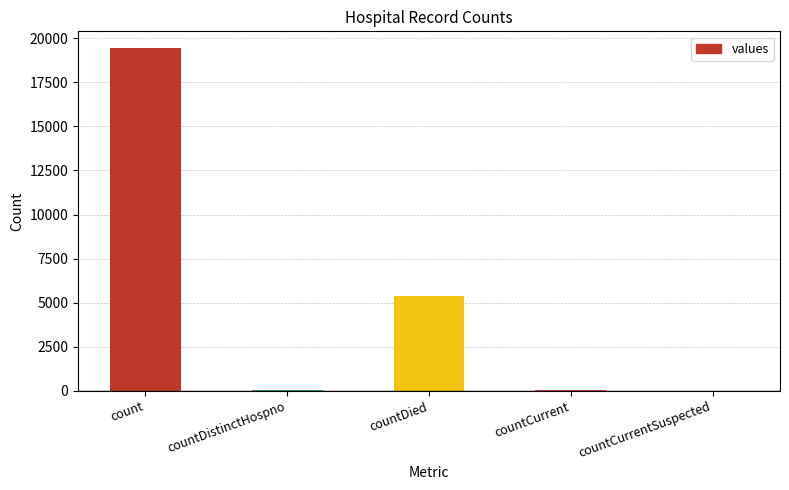

At which label is the value closest to 9710?

countDied